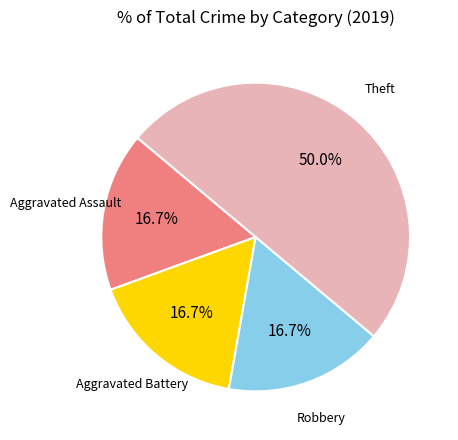

Combined, do Theft and Robbery account for over 50%?

Yes